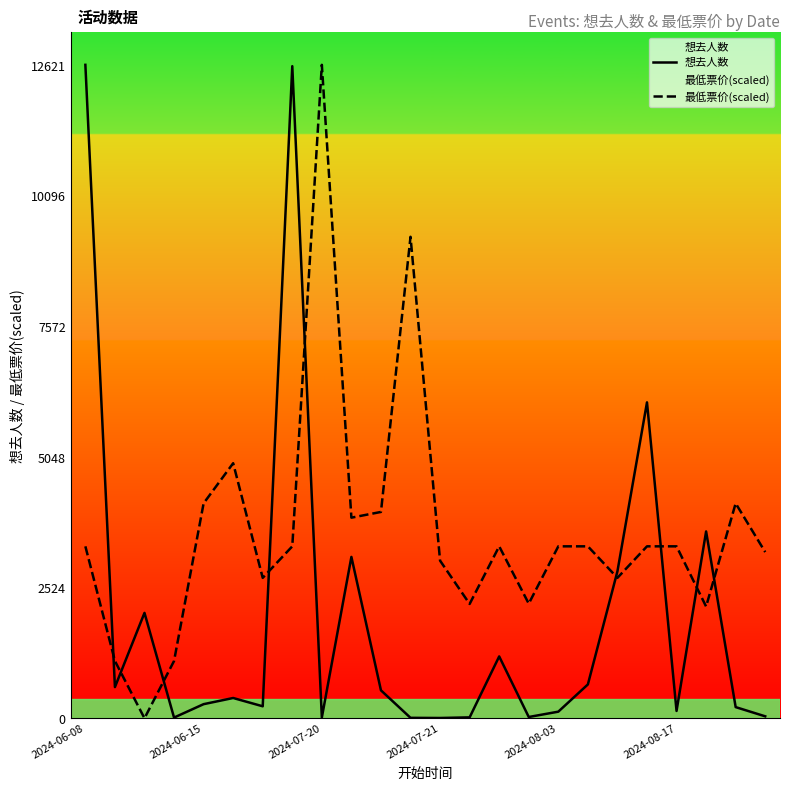

List the series in order of their peak value, highest first.

想去人数, 最低票价(scaled)